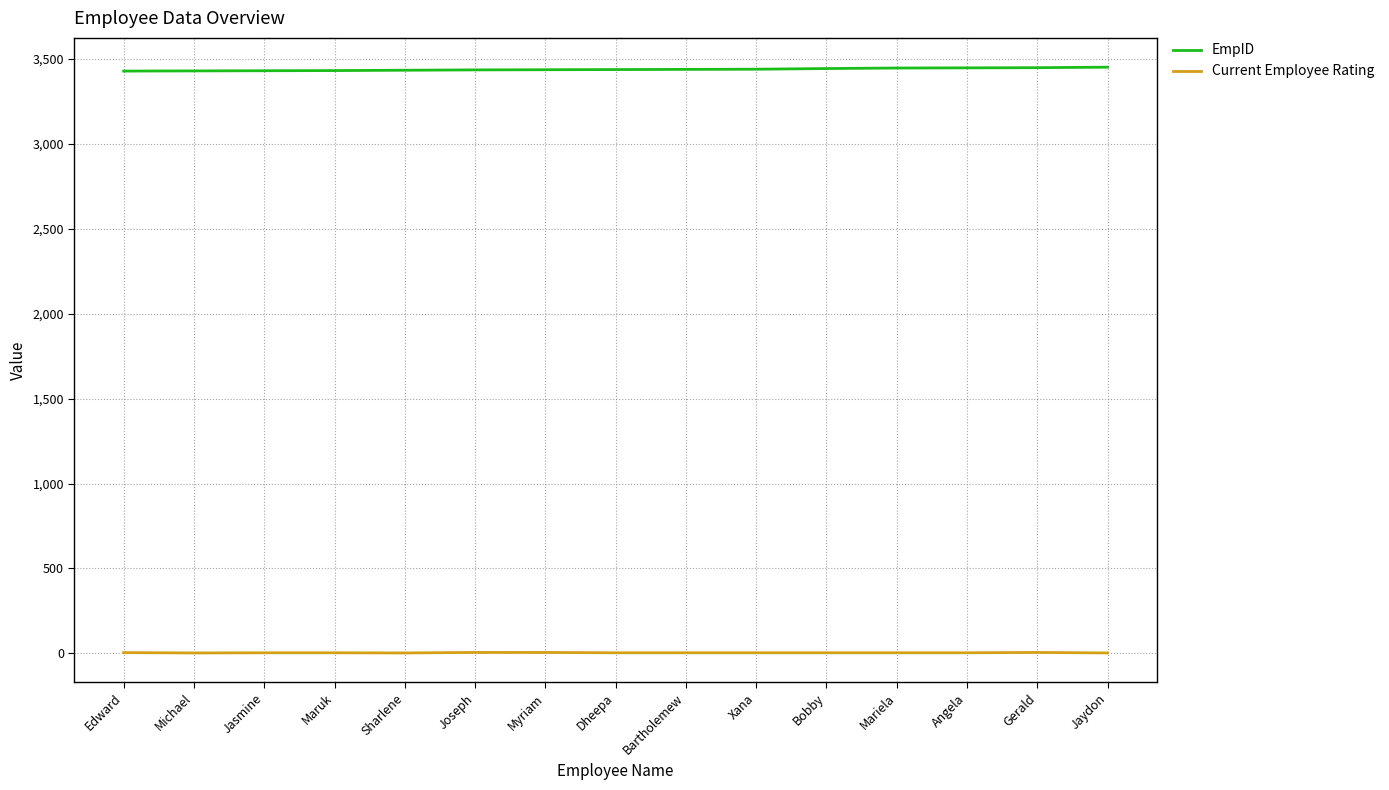

What is the highest value of the EmpID series?

3452